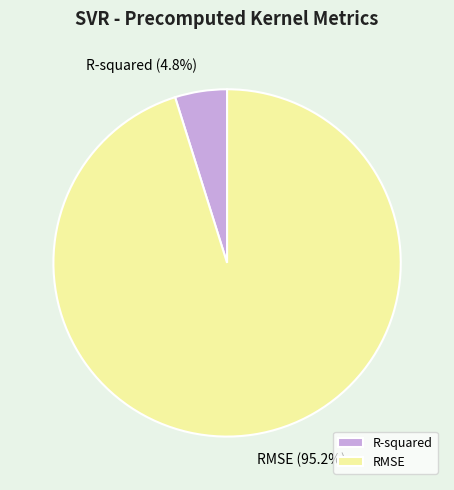

What is the smallest slice in the pie chart?

R-squared